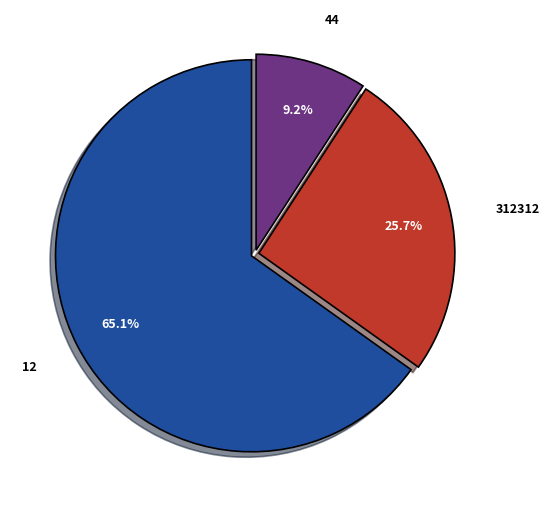

To the nearest percent, what is the difference between the 312312 and 12 slice percentages?

39%